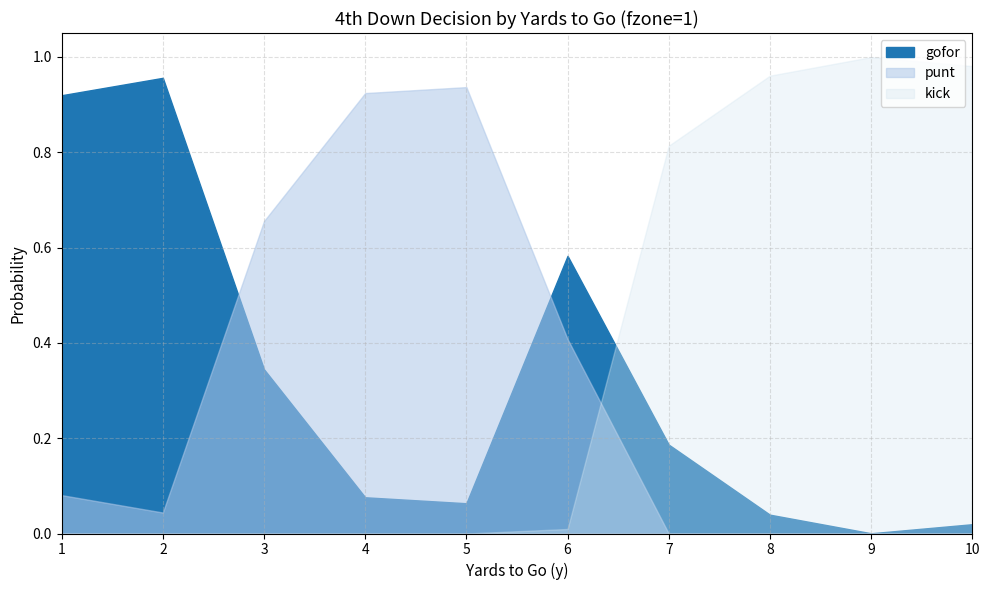

What is the value of the kick point at the 10th from the left?

1.0